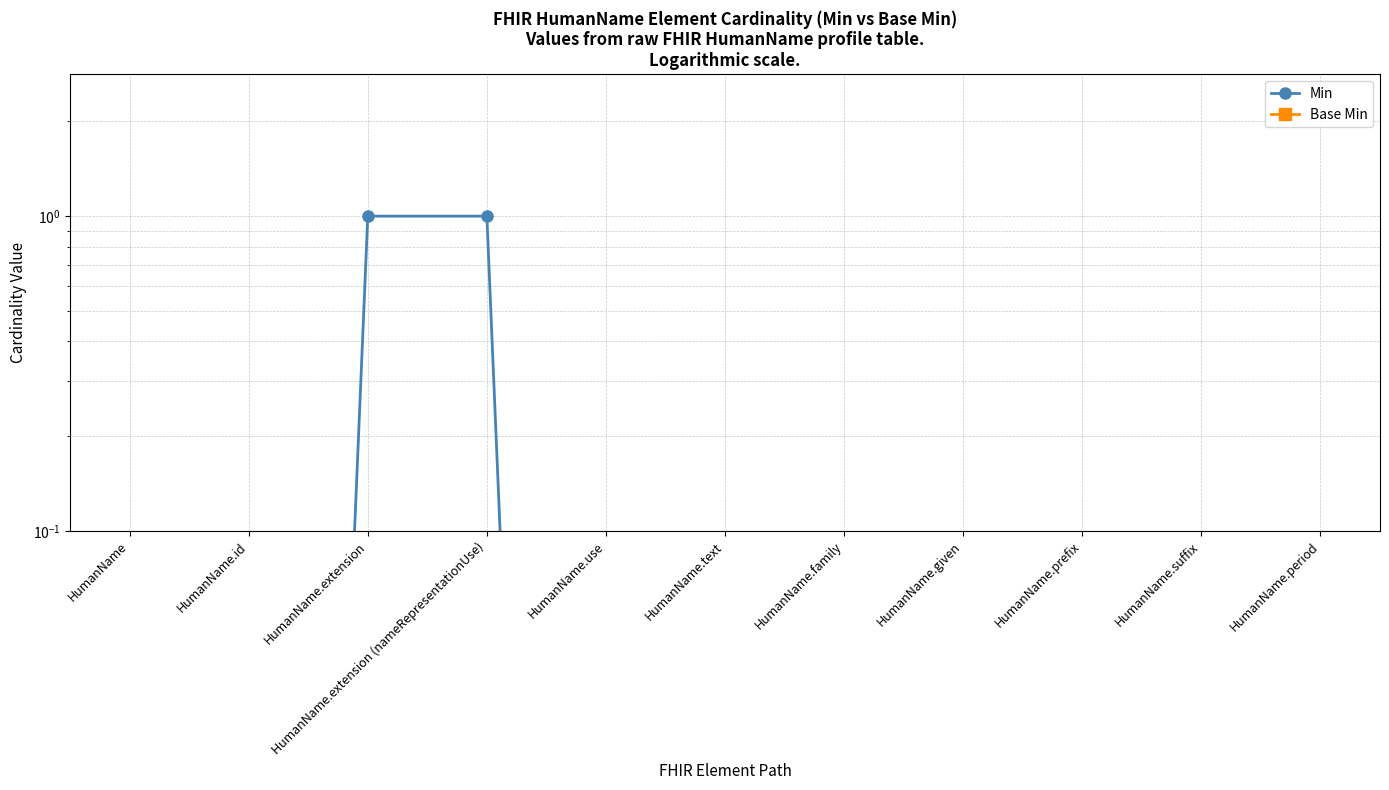

At which category is the sum across all series the highest?

HumanName.extension